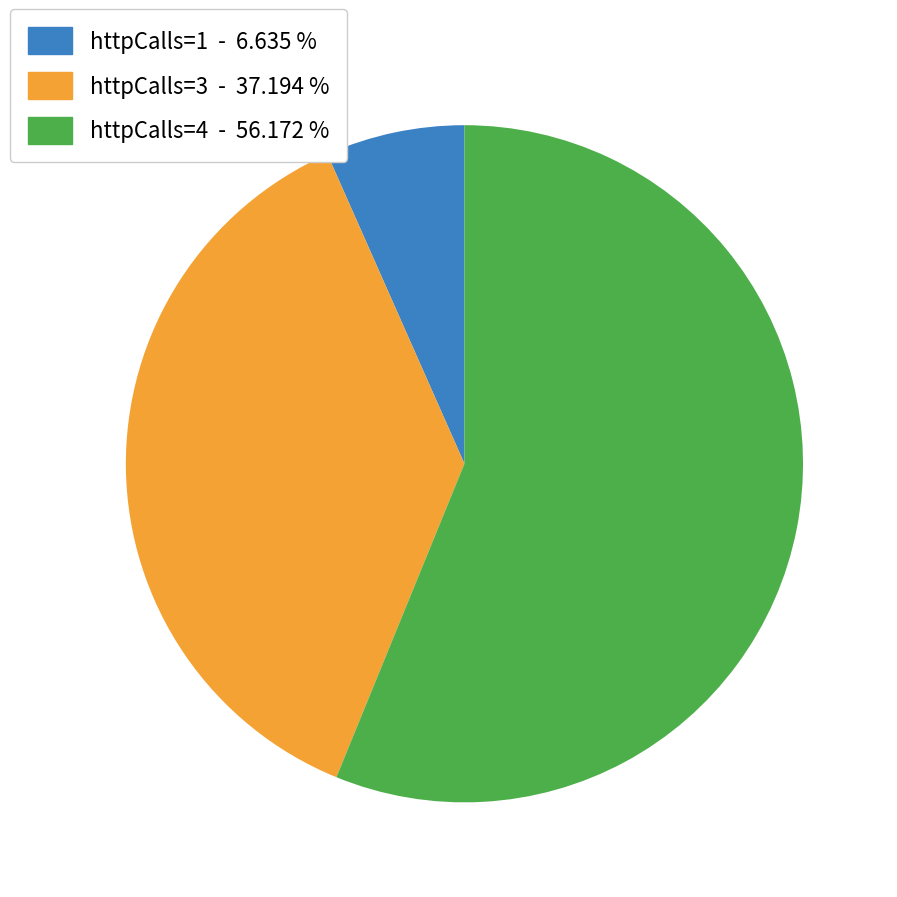

Is there any slice that represents more than half of the pie?

Yes